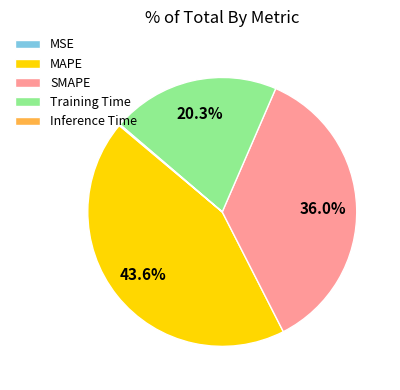

What portion of the pie excludes Training Time?

79.7%